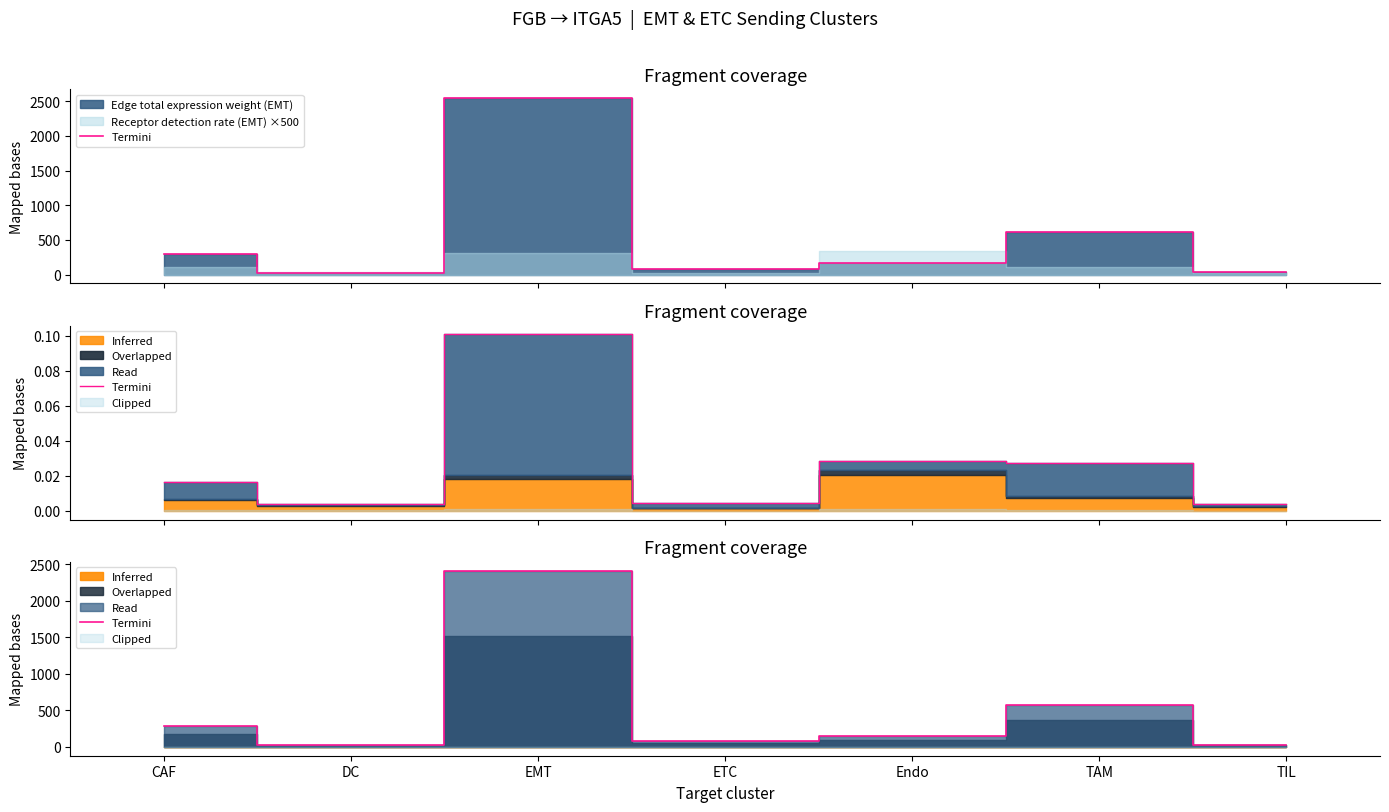

How many data points are less than 153?

3